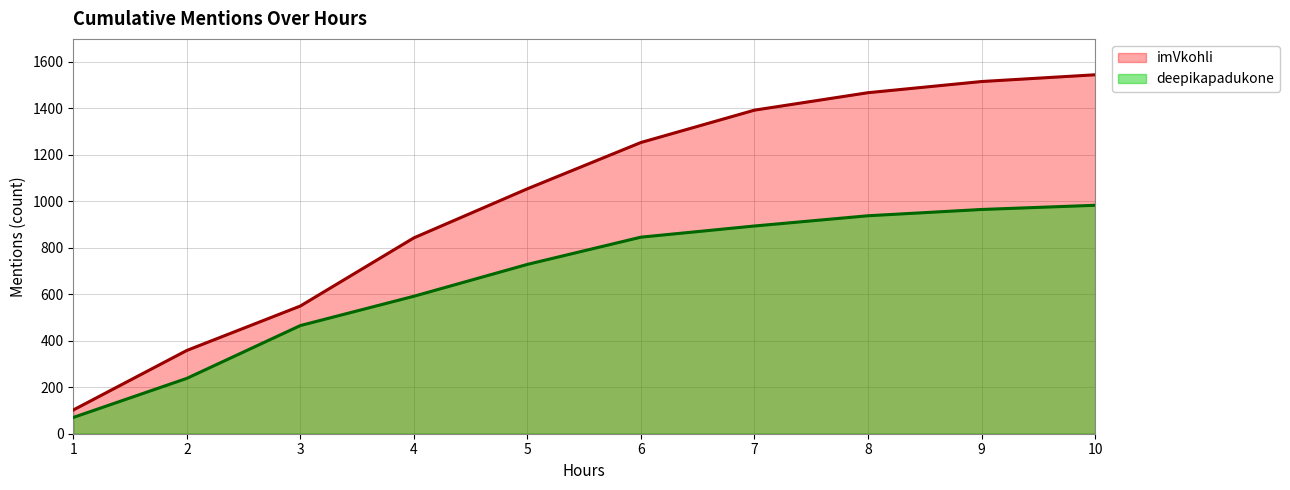

What is the maximum value for imVkohli?

1543